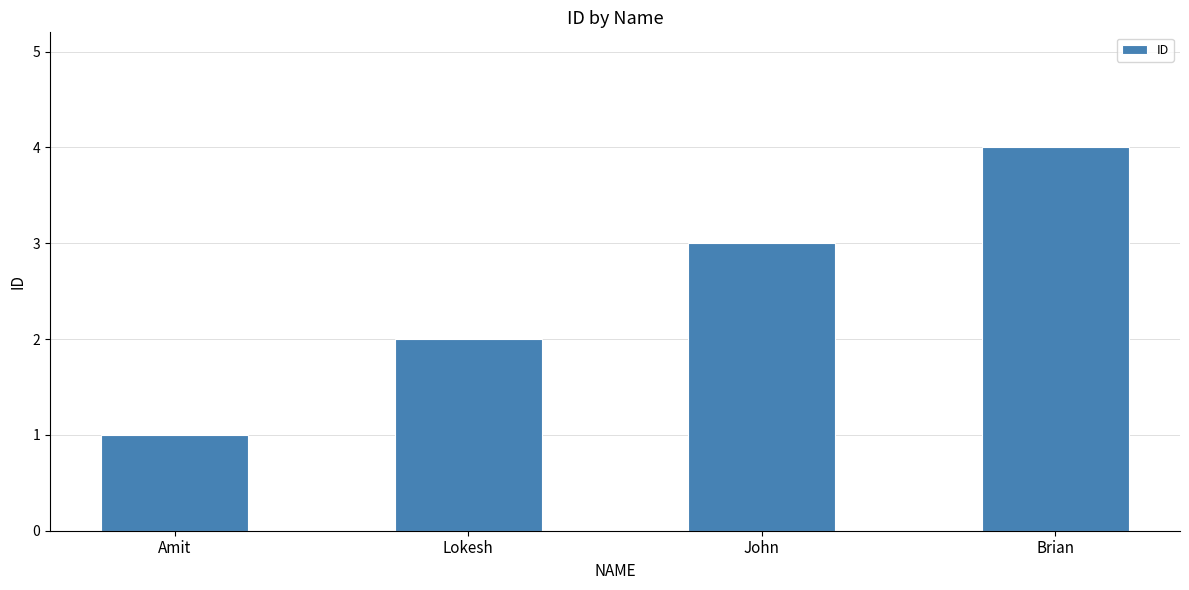

Is it true that the value at Brian is 4?

True